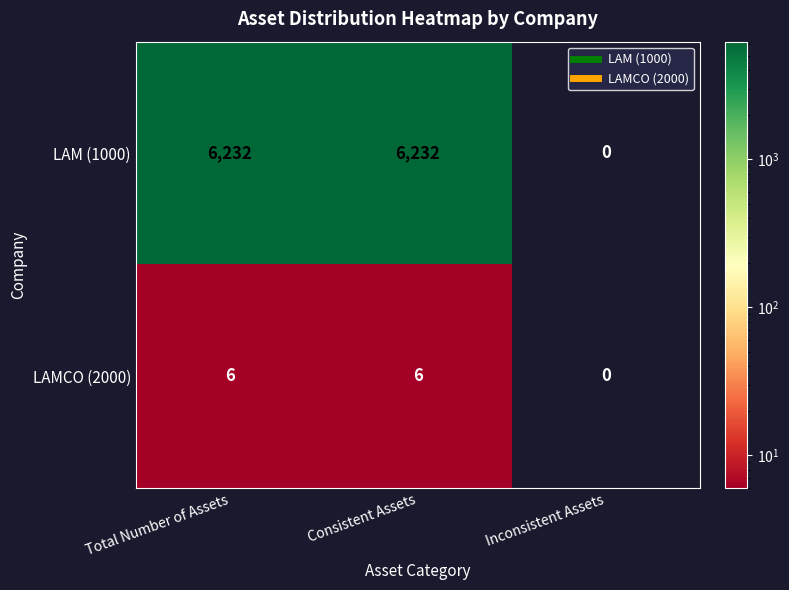

The LAMCO (2000) series shows 9 at Total Number of Assets. True or false?

False